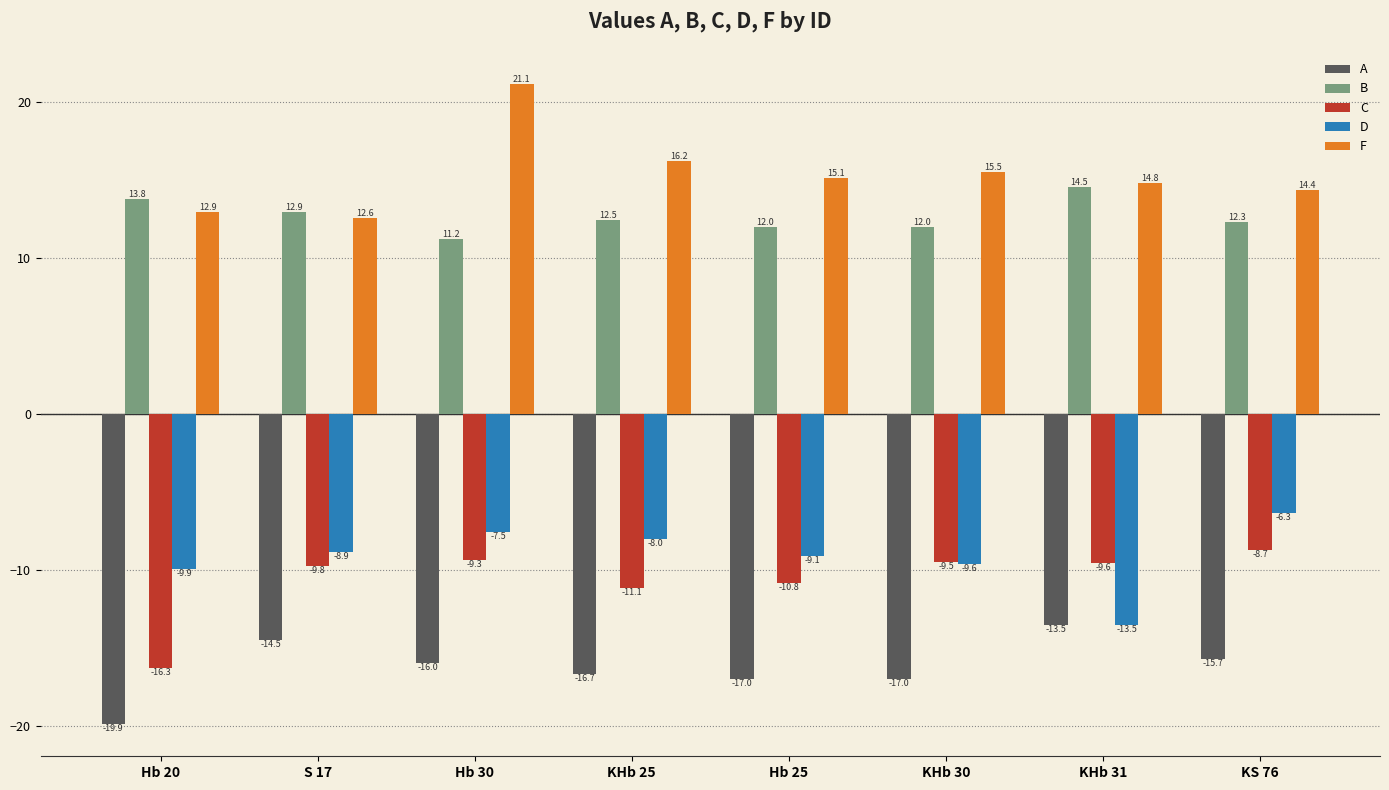

List the labels in order of C value, largest first.

KS 76, Hb 30, KHb 30, KHb 31, S 17, Hb 25, KHb 25, Hb 20